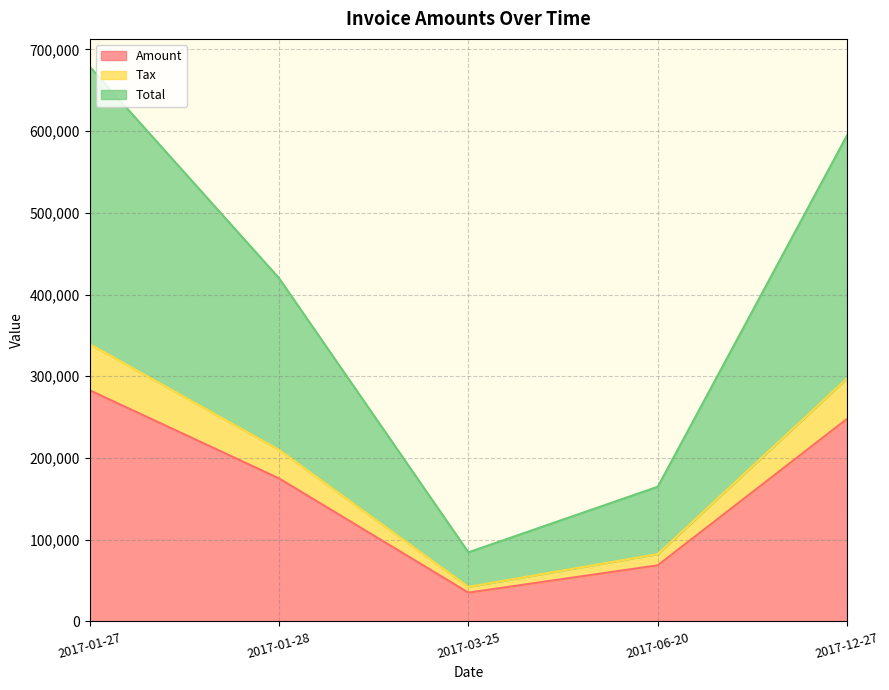

What is the sum of all Amount values?

809812.0